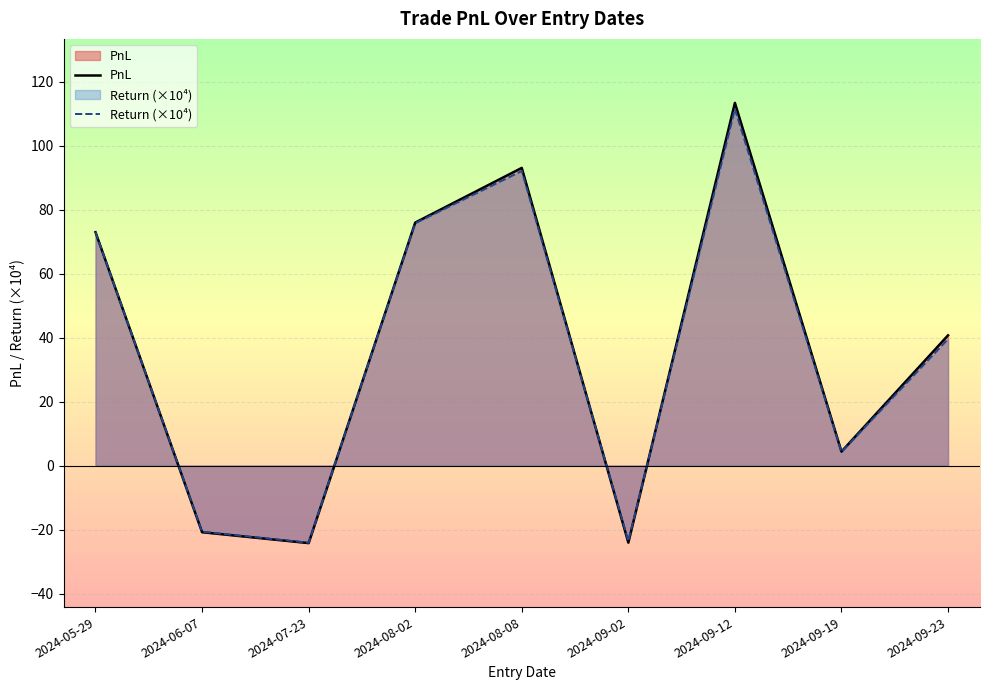

How many series are shown in this chart?

2